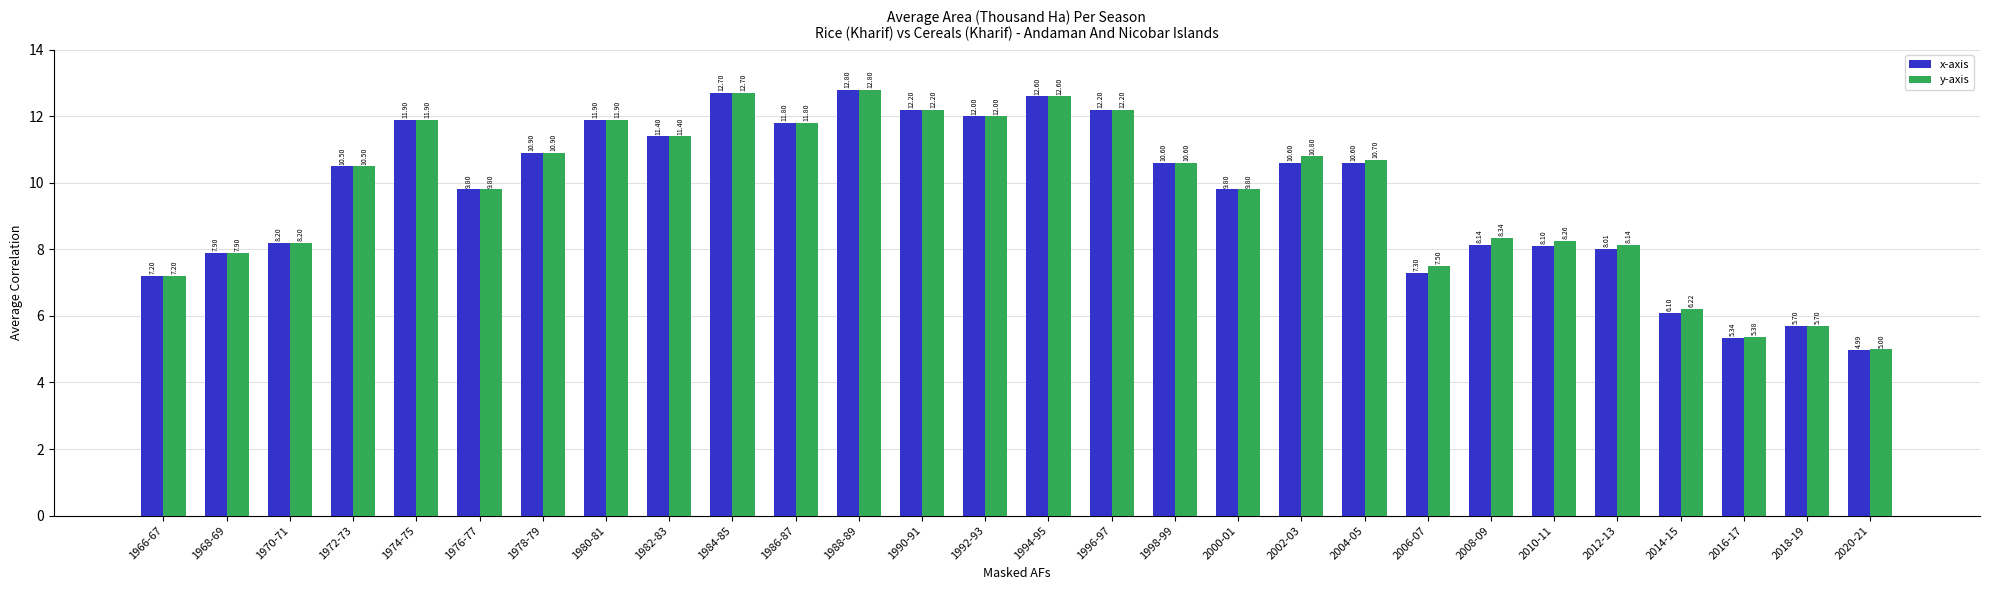

Which series has the largest range (max minus min)?

x-axis